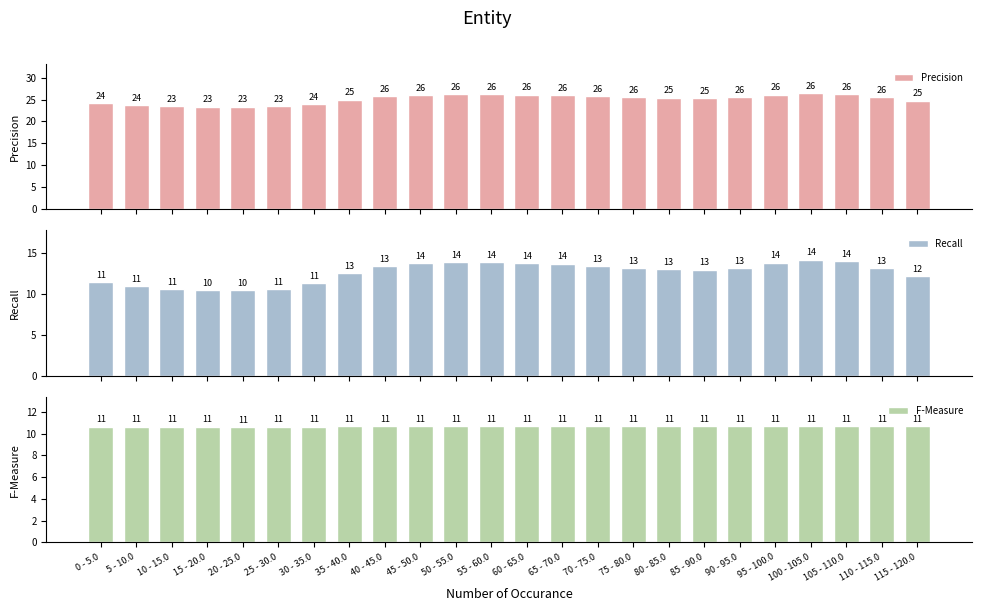

How many data points in Recall are above 13?

13